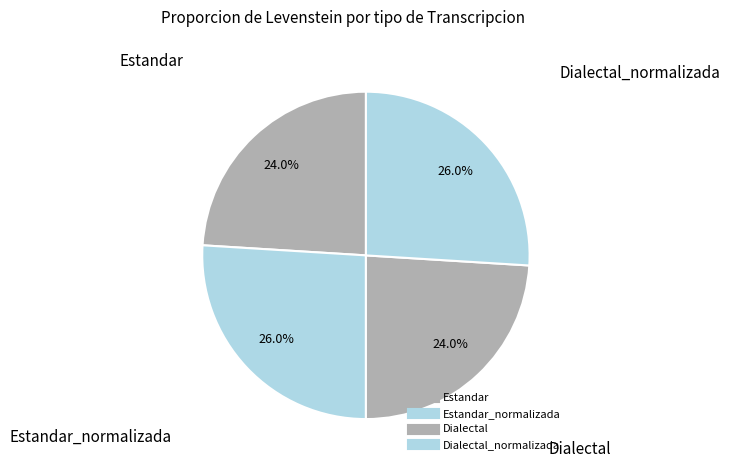

Count the number of slices in the pie.

4